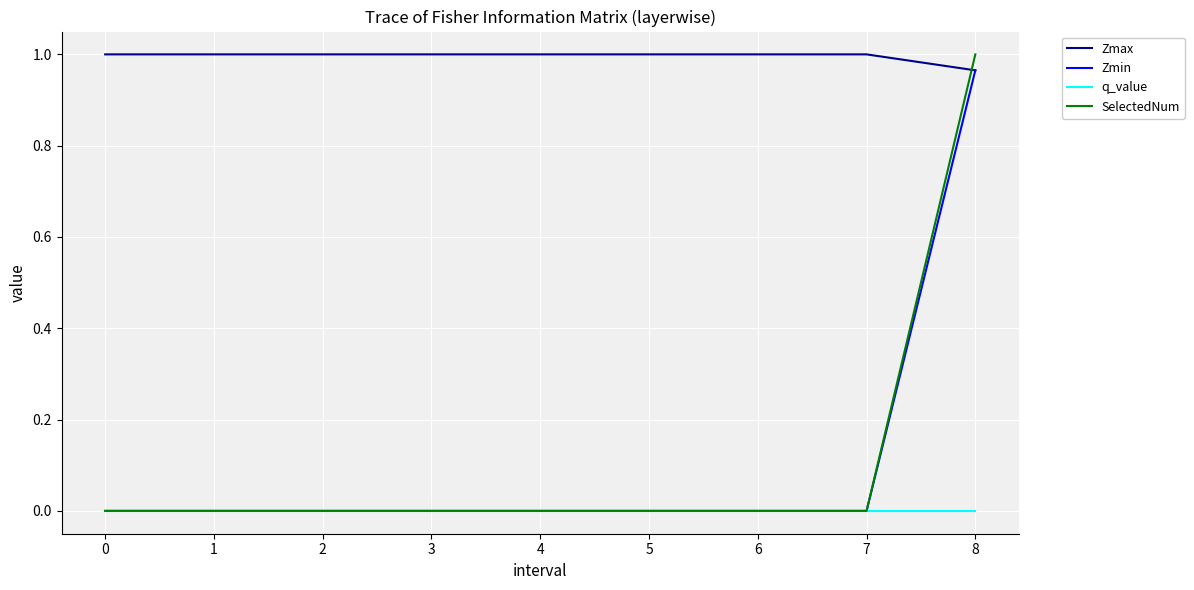

Is it true that Zmin equals 0.0 at 7?

True